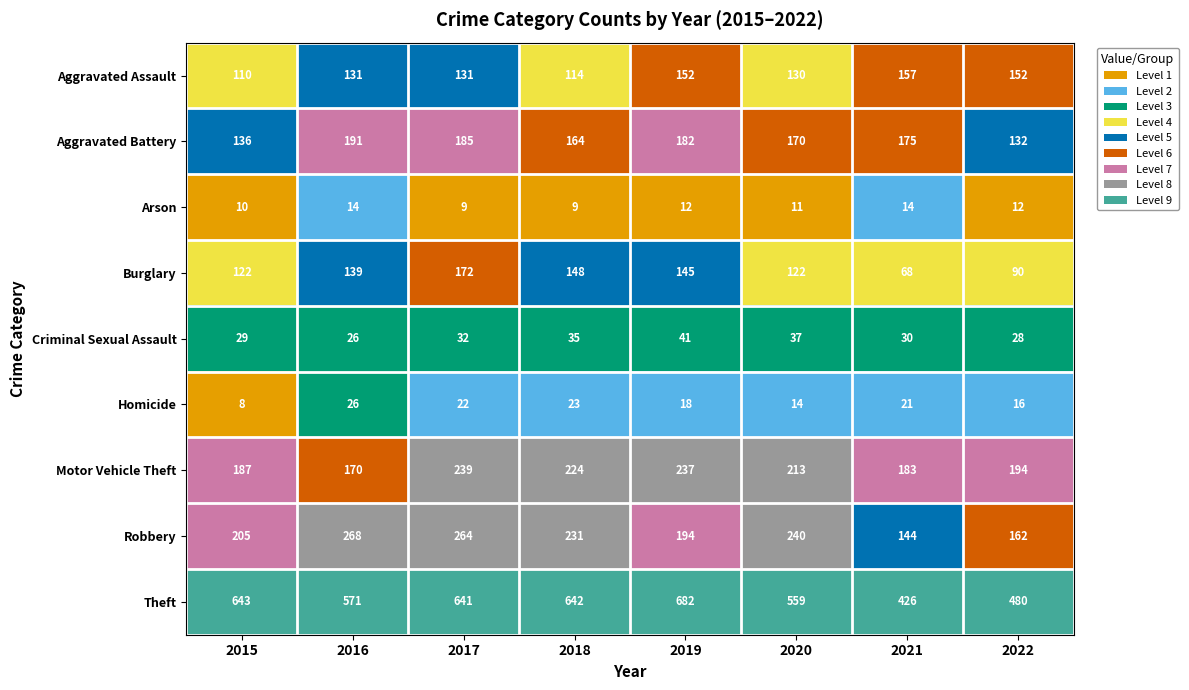

Which series has the largest total across all categories?

Theft